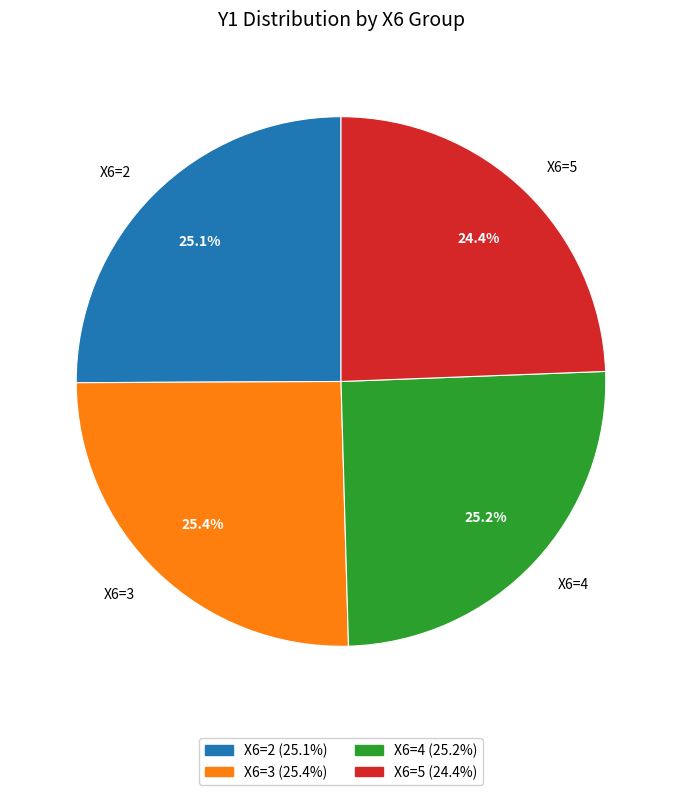

Which slice is the smallest?

X6=5